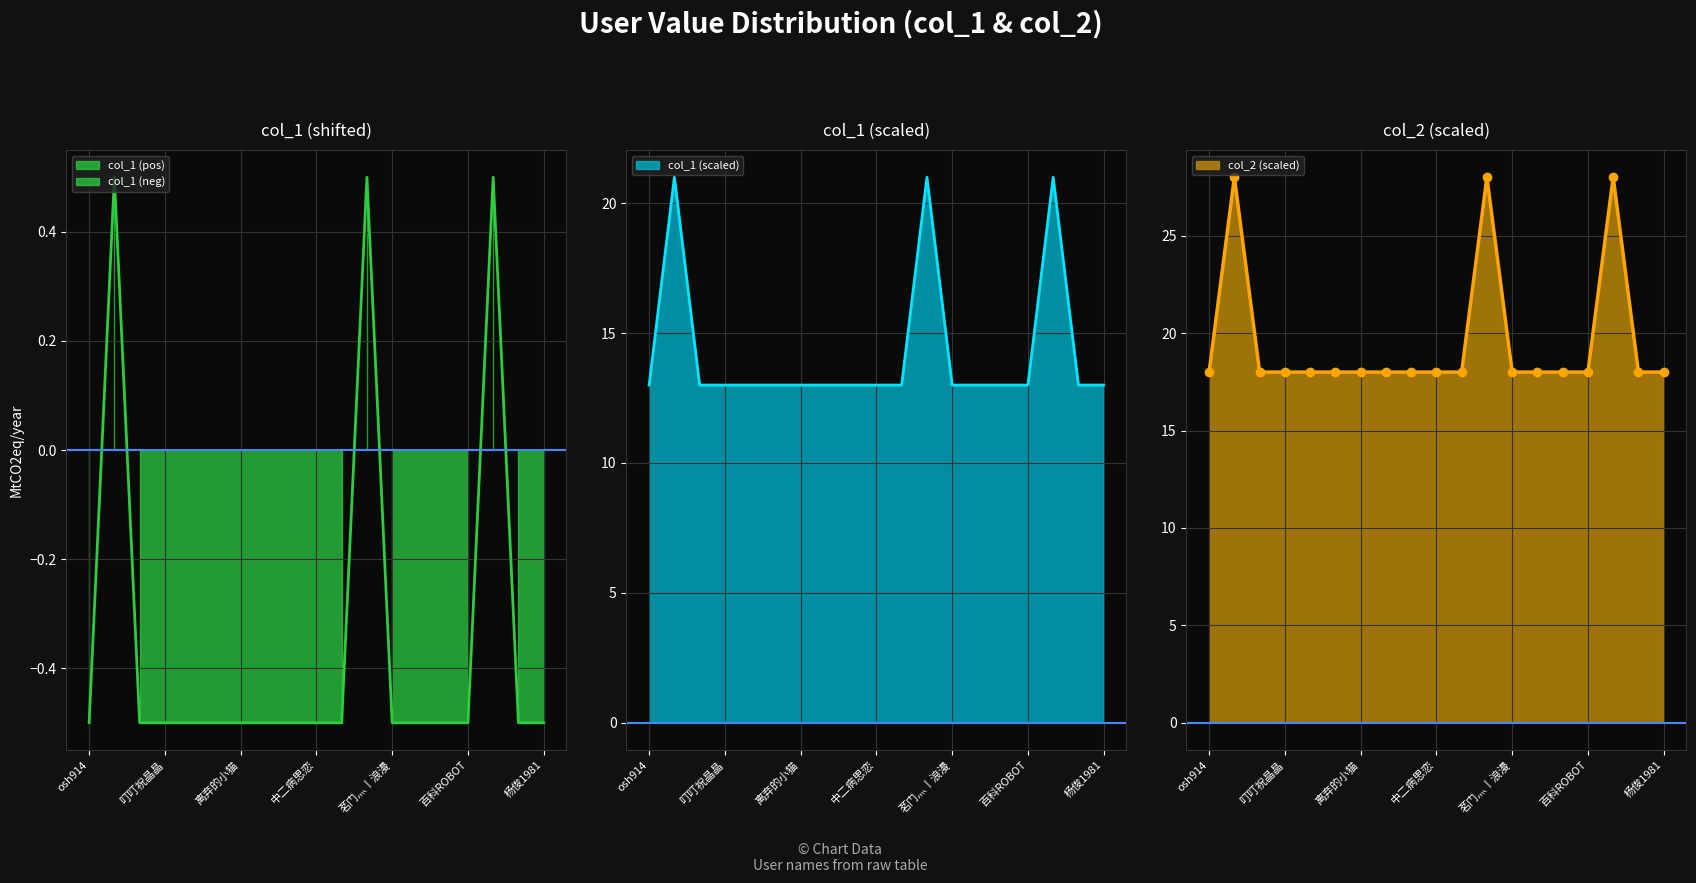

In col_1, how many points are higher than both neighbors (excluding endpoints)?

3